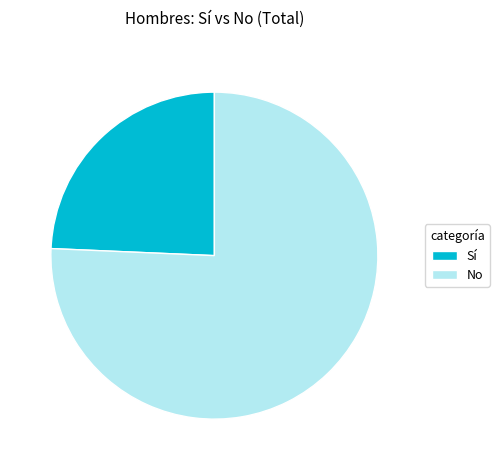

Approximately how many times larger is the value at No compared to Sí?

3.1